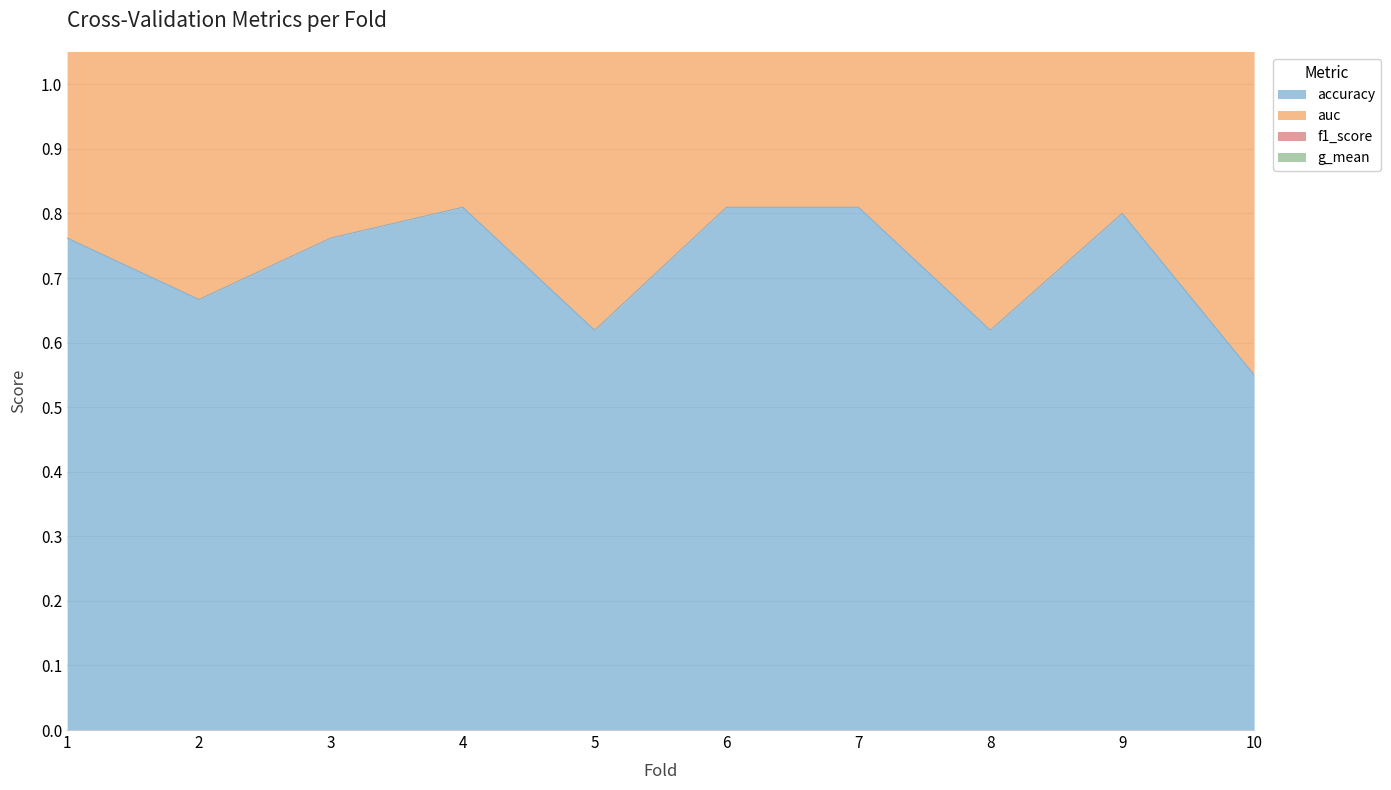

How many interior local valleys does the g_mean series have?

3